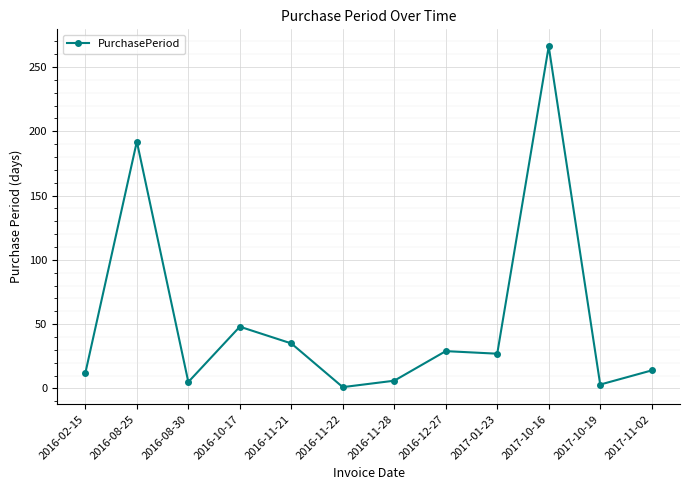

Does the chart have visible grid lines?

Yes